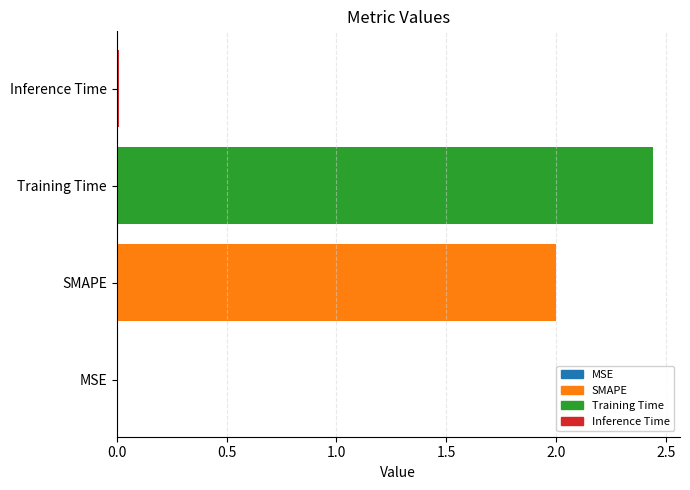

Count the number of categories in the chart.

4